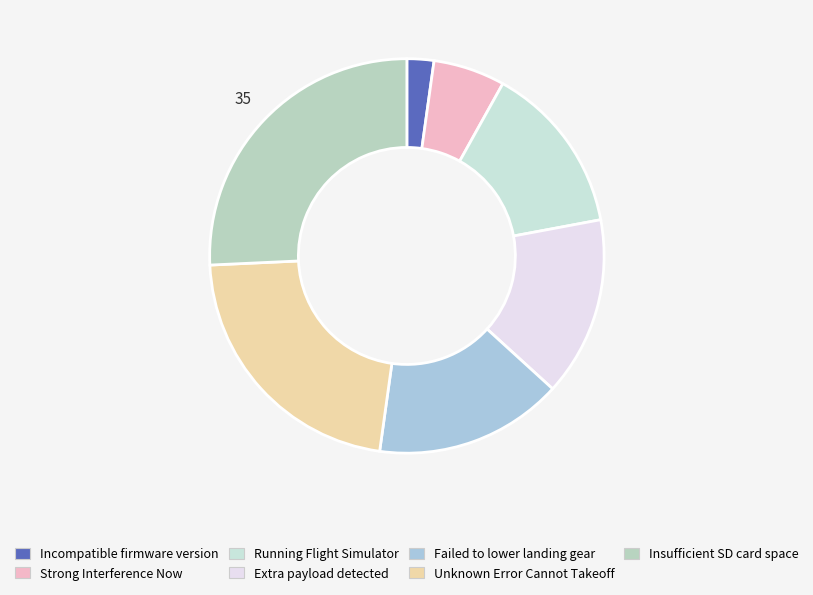

Is it true that Running Flight Simulator is 26% of the pie?

False